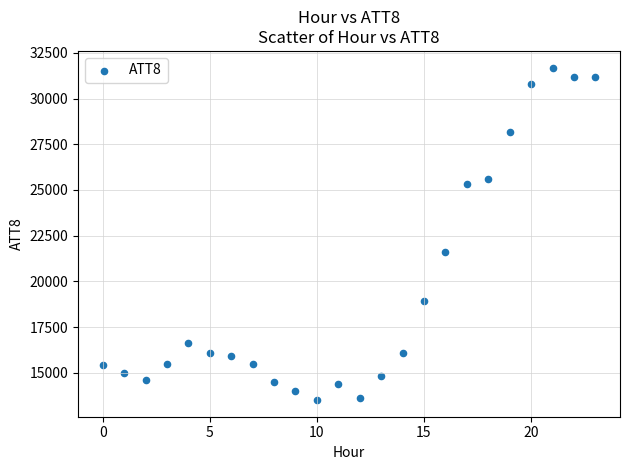

What Y value in the scatter plot is closest to 22600?

21600